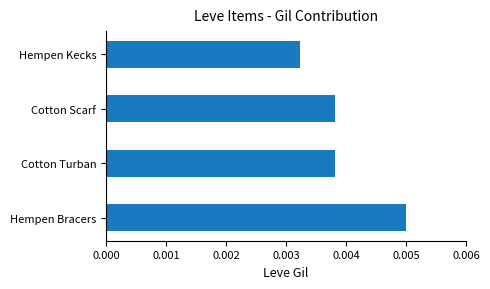

How many data points does each series have?

4